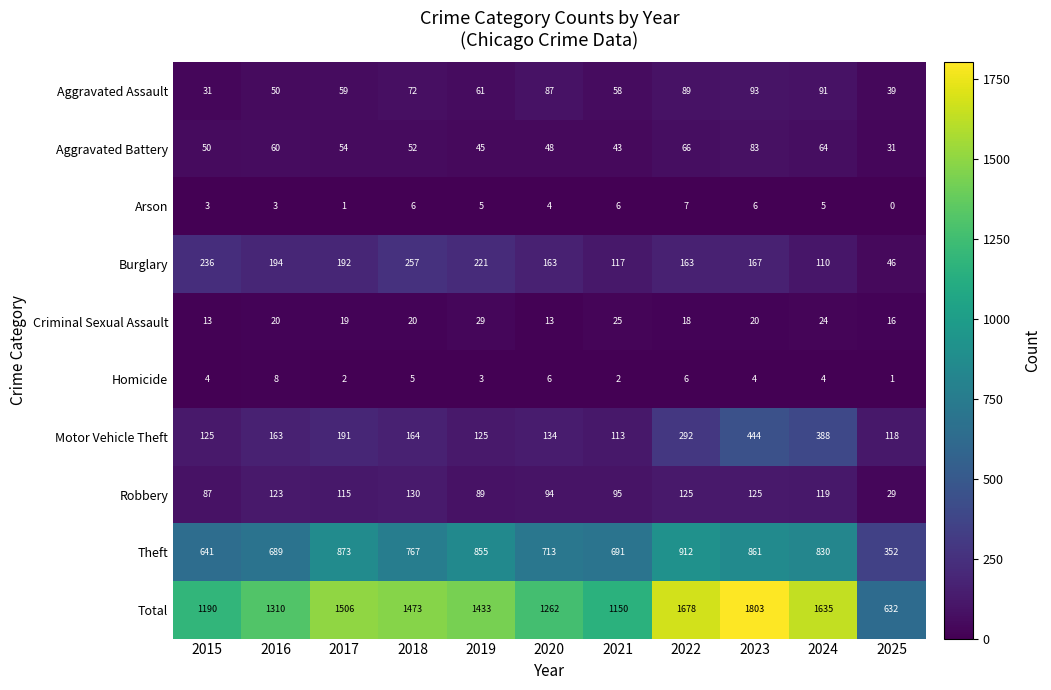

List the labels in order of Aggravated Battery value, smallest first.

2025, 2021, 2019, 2020, 2015, 2018, 2017, 2016, 2024, 2022, 2023